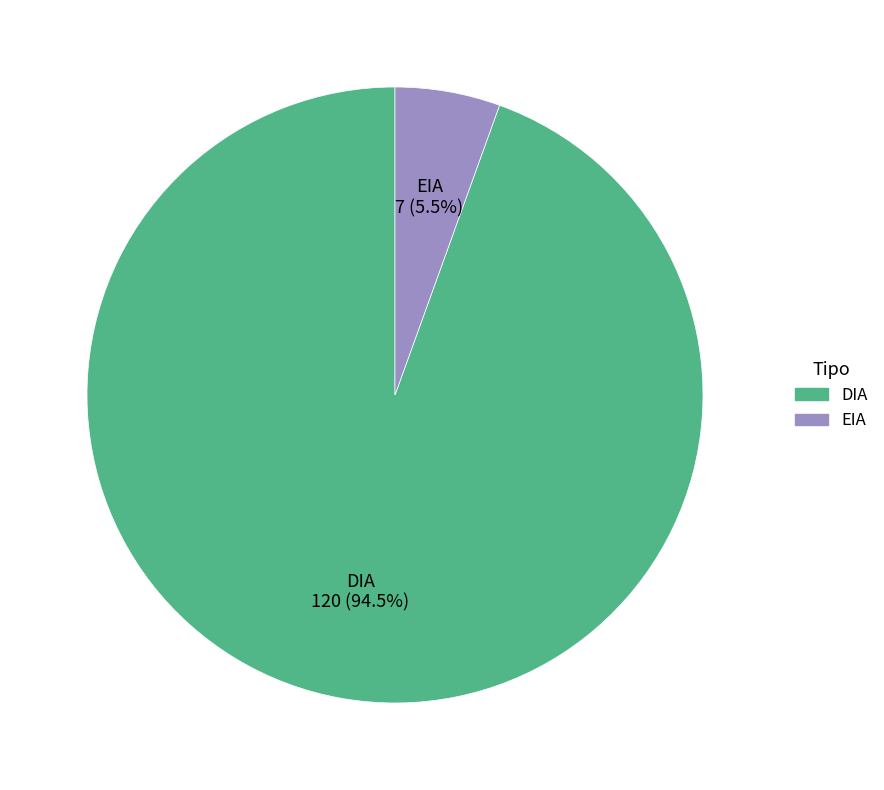

What is the total percentage of EIA and DIA?

100.0%